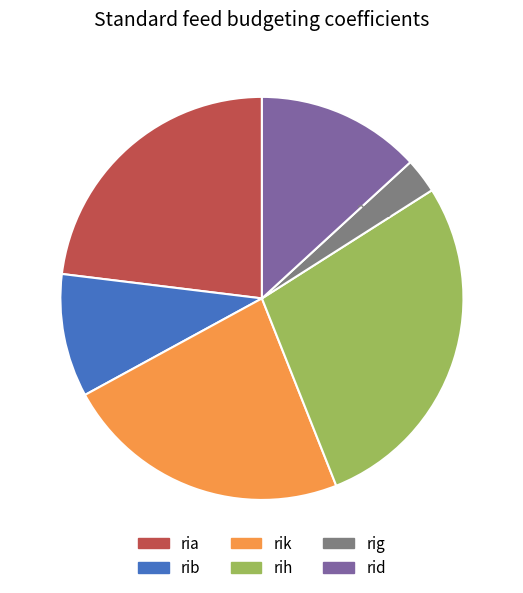

What is the total percentage of rih and rib?

37.9%